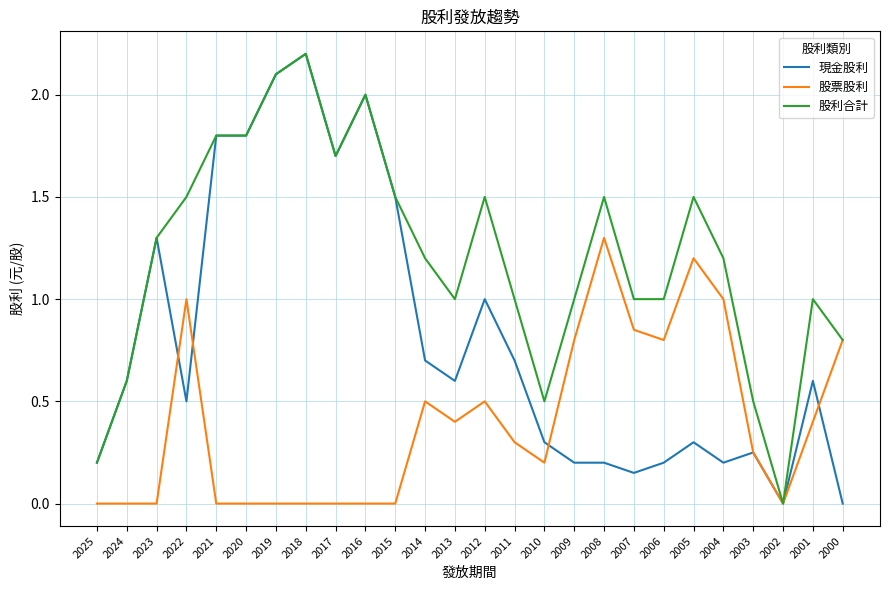

Does the chart have visible grid lines?

Yes